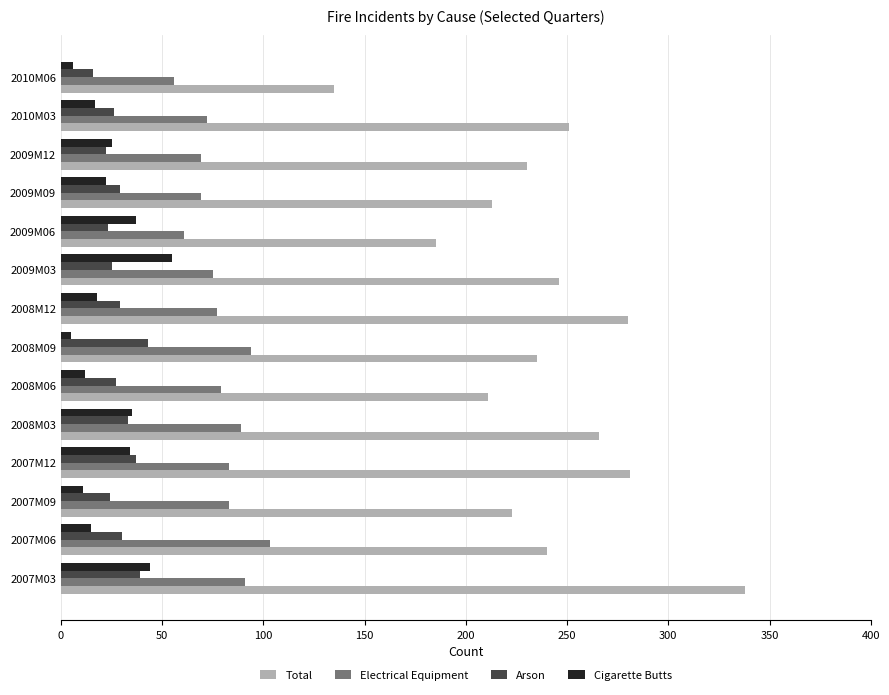

At which label does Total reach its peak?

2007M03